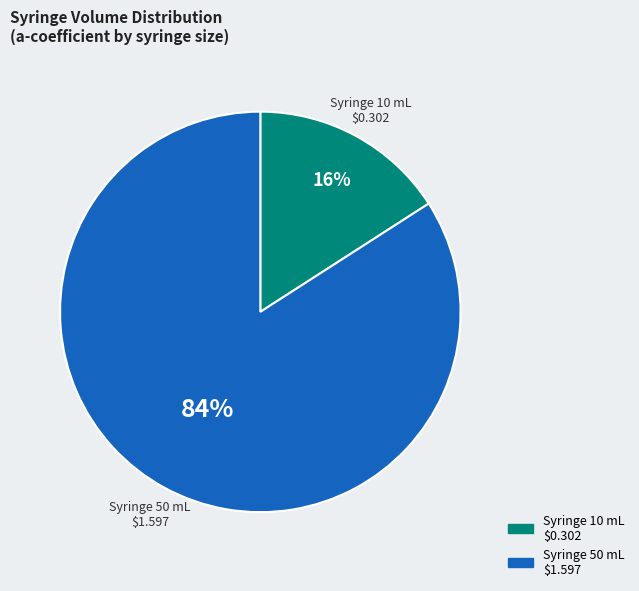

To the nearest percent, what is the difference between the largest and smallest slice percentages?

68%